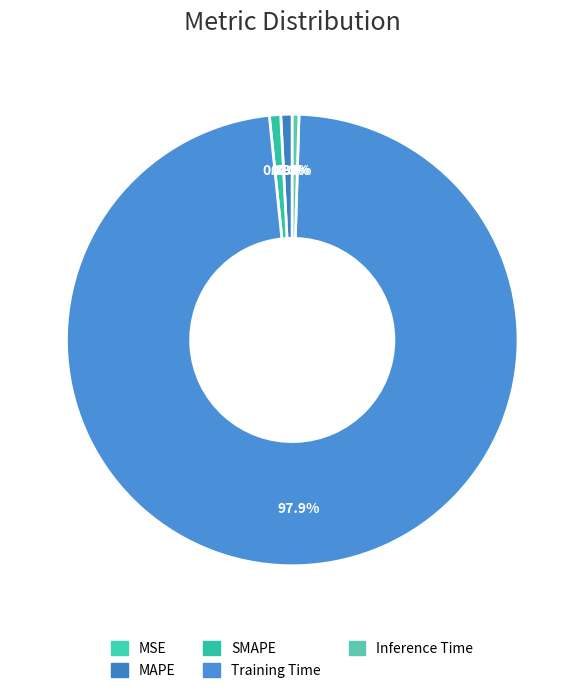

Does Inference Time represent more than half of the total?

No